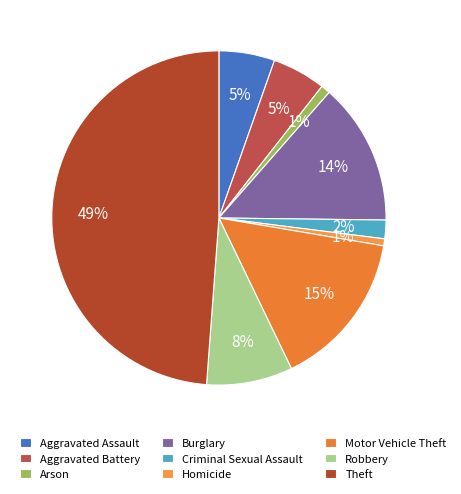

Approximately how many times larger is the value at Homicide compared to Aggravated Battery?

0.1